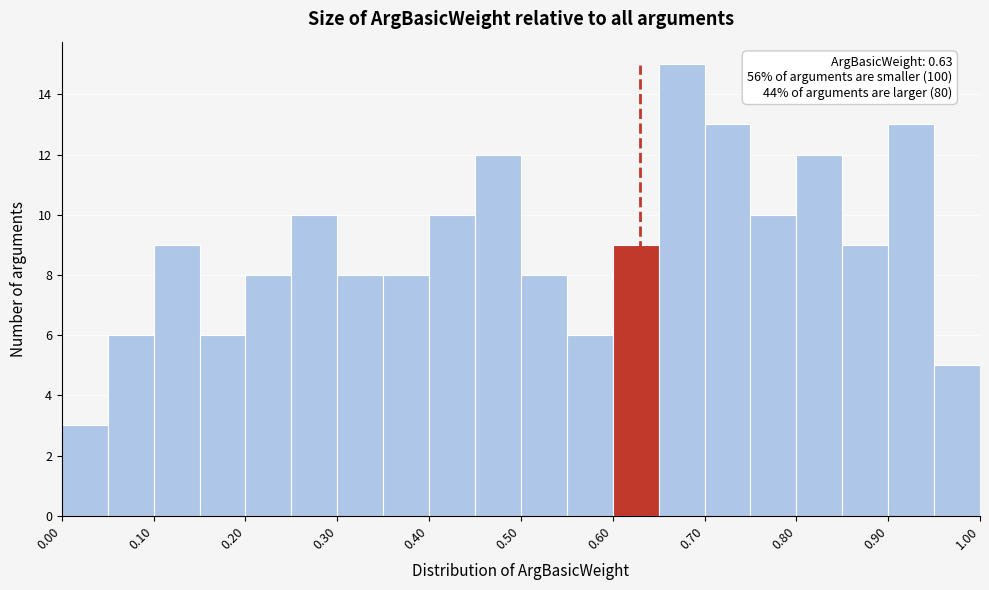

Which range on the x-axis has the tallest bar?

0.65 to 0.70